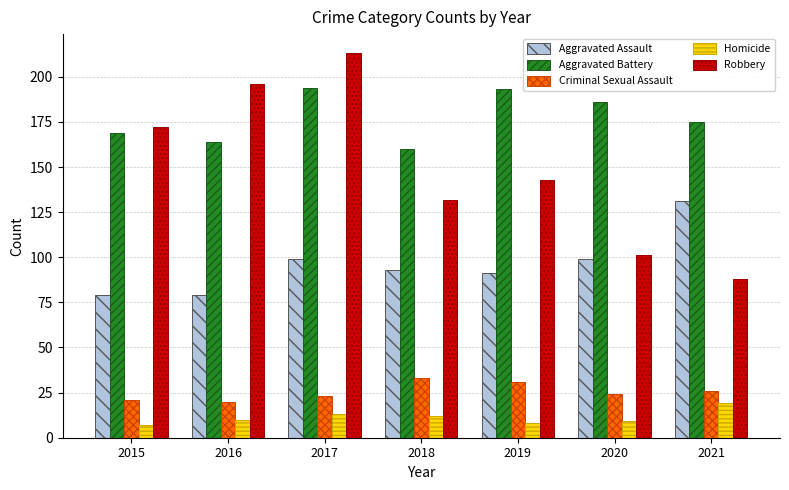

Which series has the largest total across all categories?

Aggravated Battery